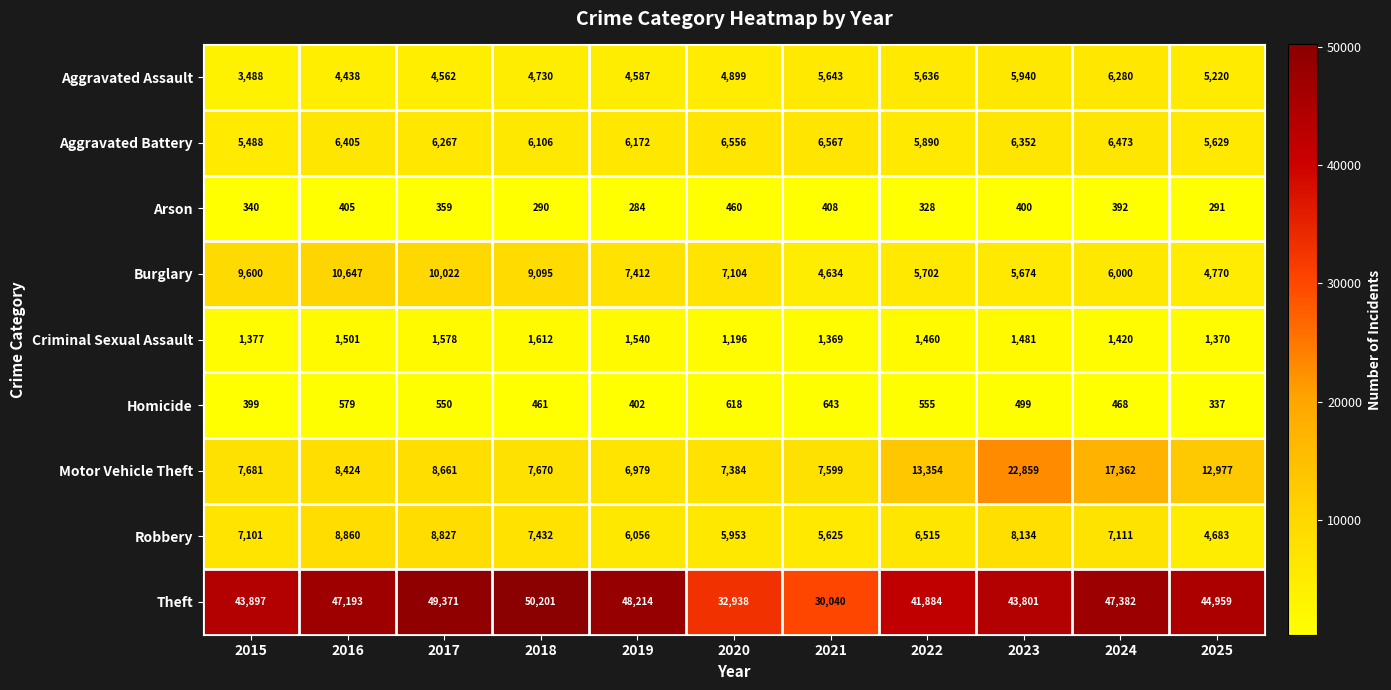

Rank the series at 2025 from highest to lowest value.

Theft, Motor Vehicle Theft, Aggravated Battery, Aggravated Assault, Burglary, Robbery, Criminal Sexual Assault, Homicide, Arson